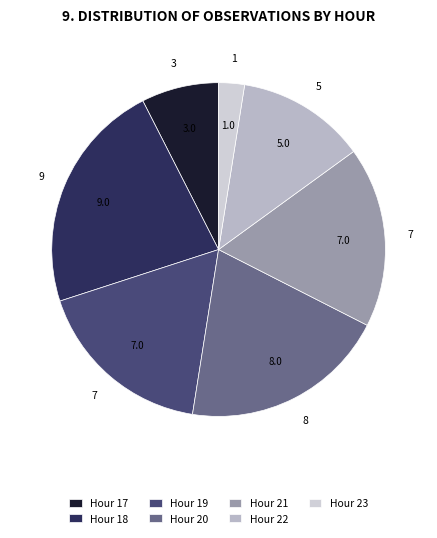

How many segments does this pie chart have?

7